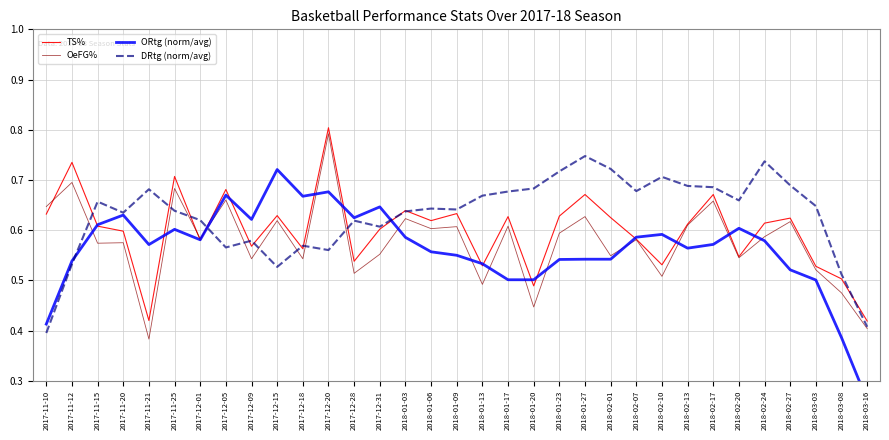

At which category is the sum across all series the highest?

2017-12-20